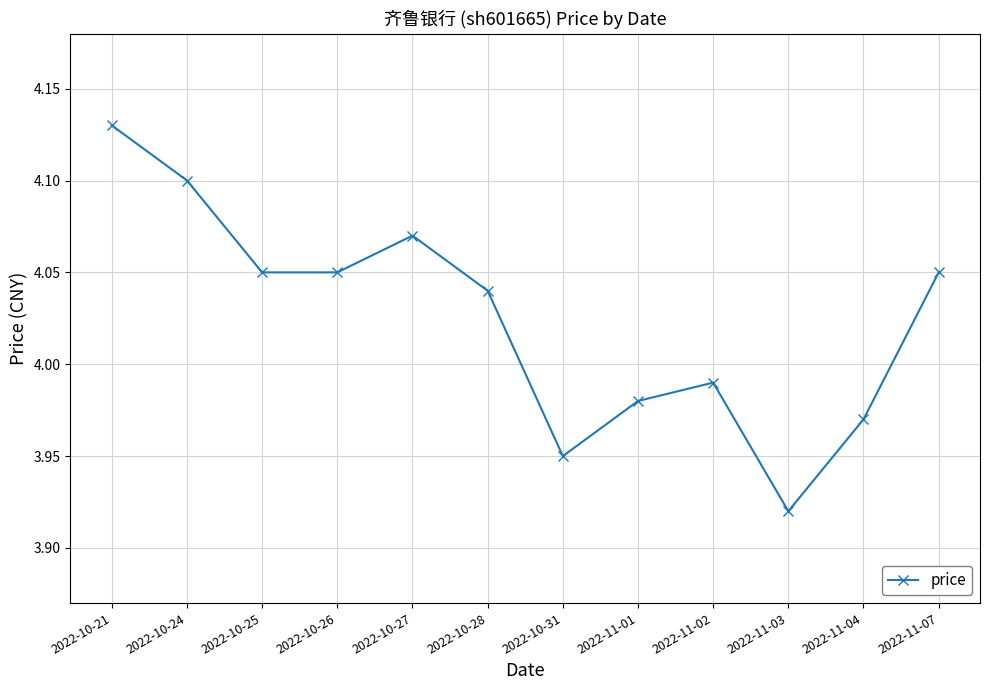

True or false: there are more than 0 points higher than both neighbors.

True